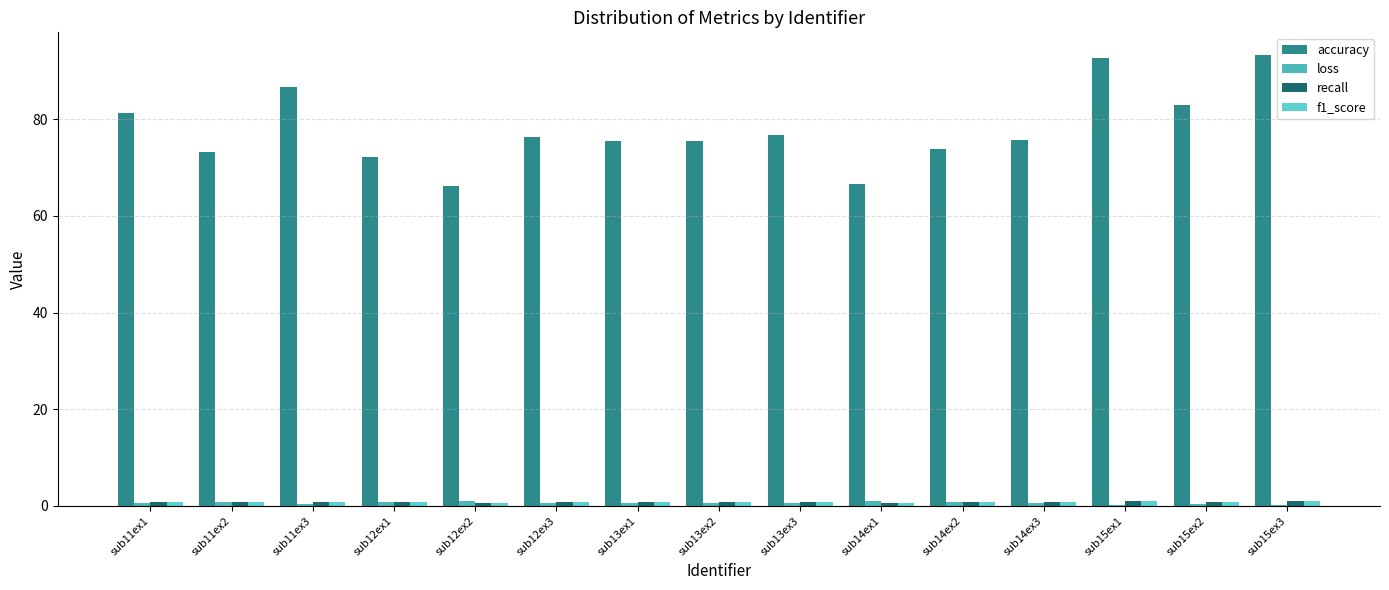

How many series are shown in this chart?

4